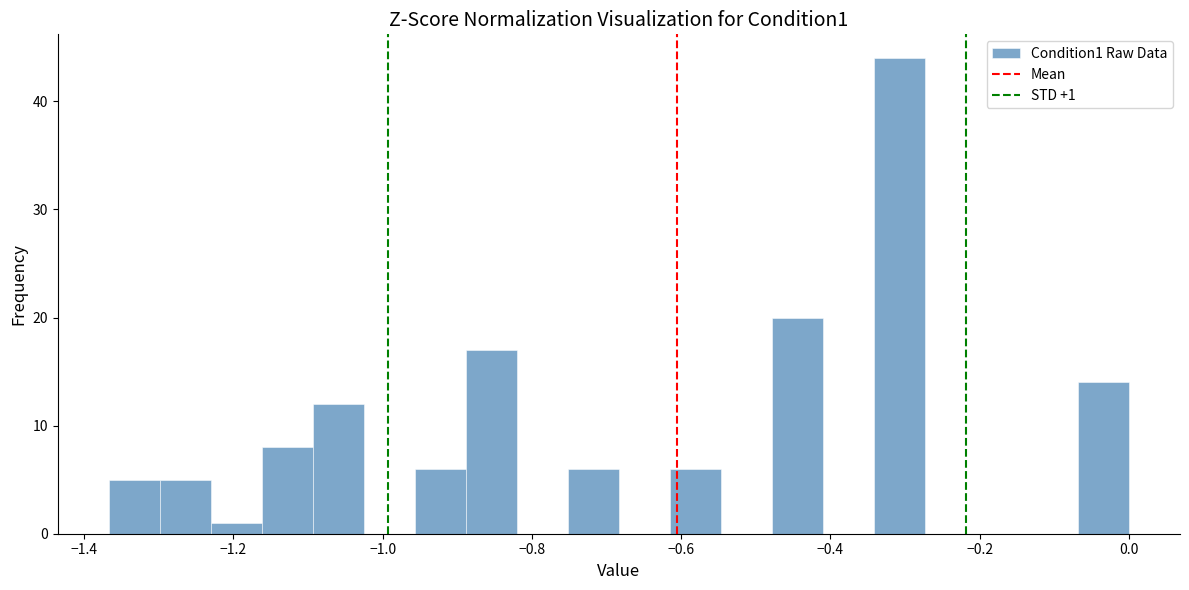

Around what value on the x-axis is the tallest bar? Give the approximate position of its centre, as read against the axis.

-0.30